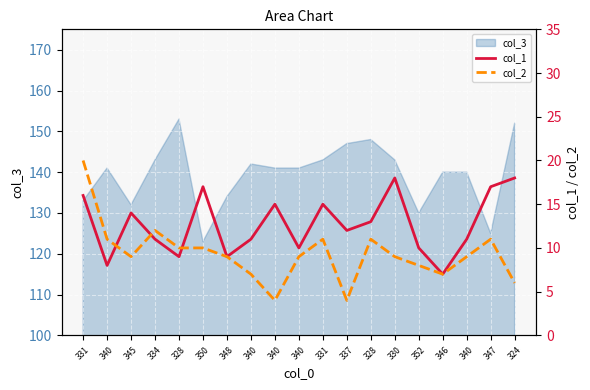

True or false: col_2 has a value of 8 at 352.

True